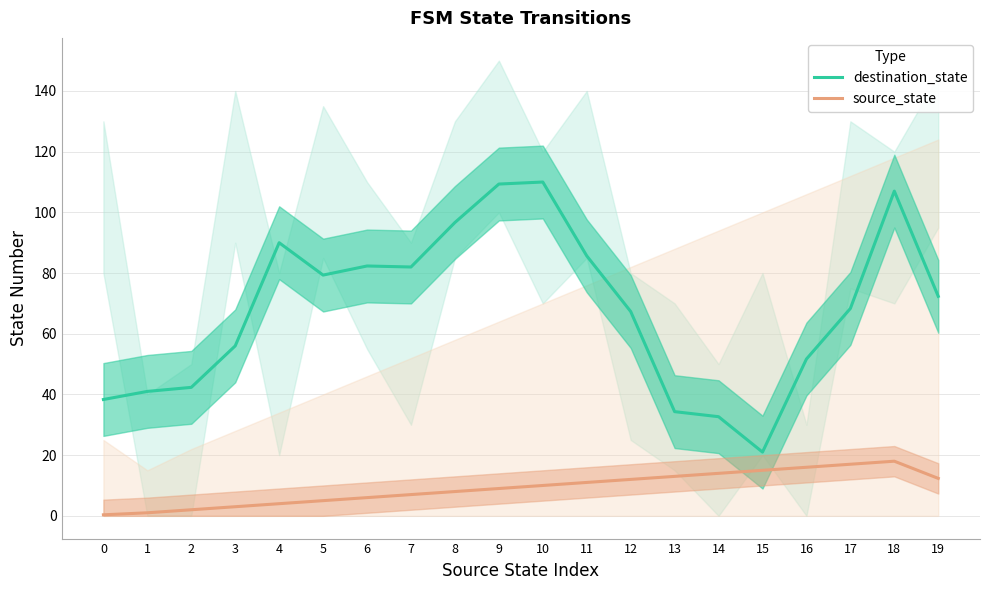

What is the smallest value displayed?

0.3